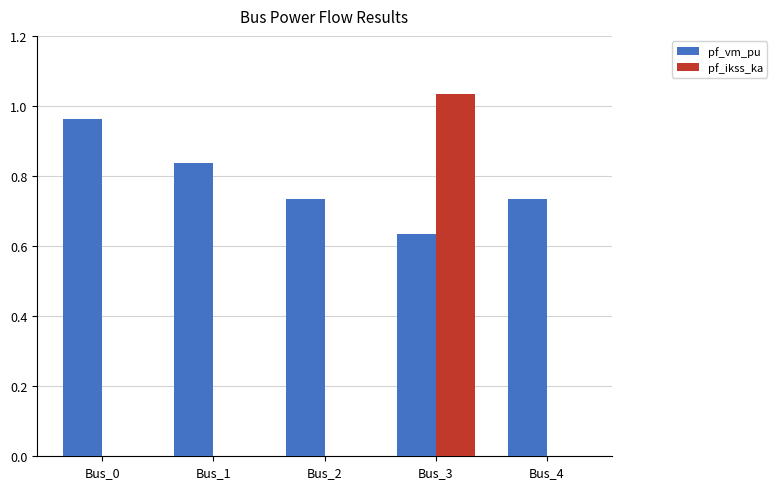

What is the sum of the pf_vm_pu values at Bus_4 and Bus_1?

1.6